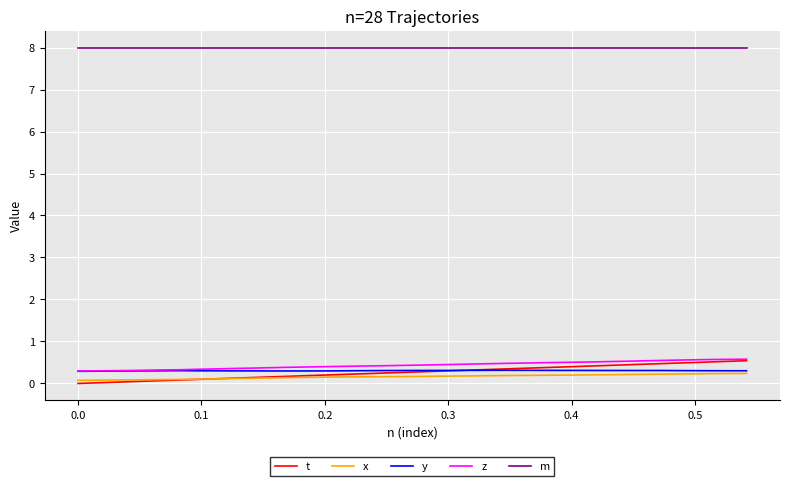

Which series has the largest total across all categories?

m